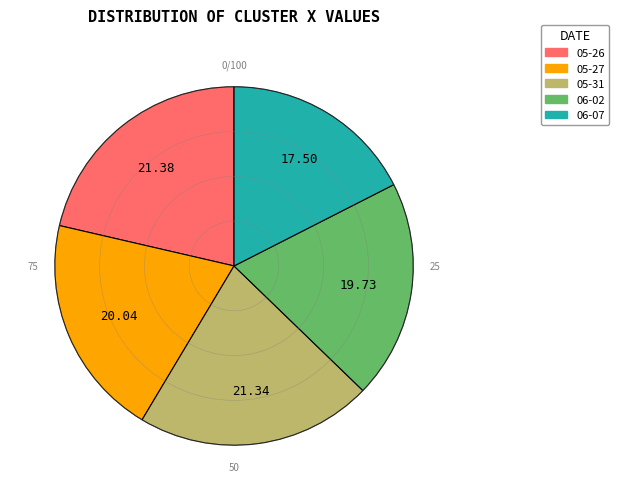

Is there a majority slice in this chart?

No